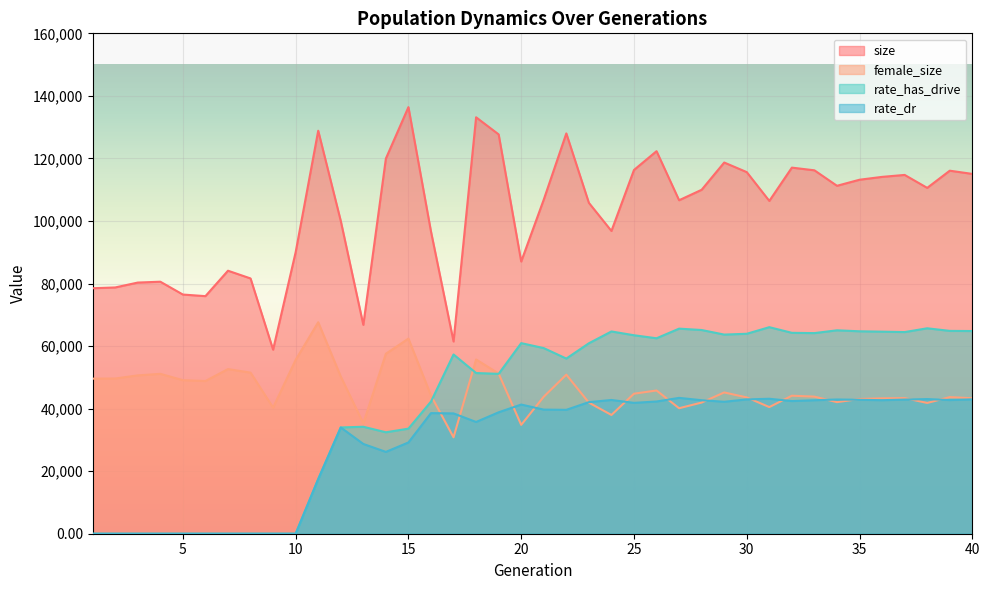

Which category has the lowest value in the size series?

9